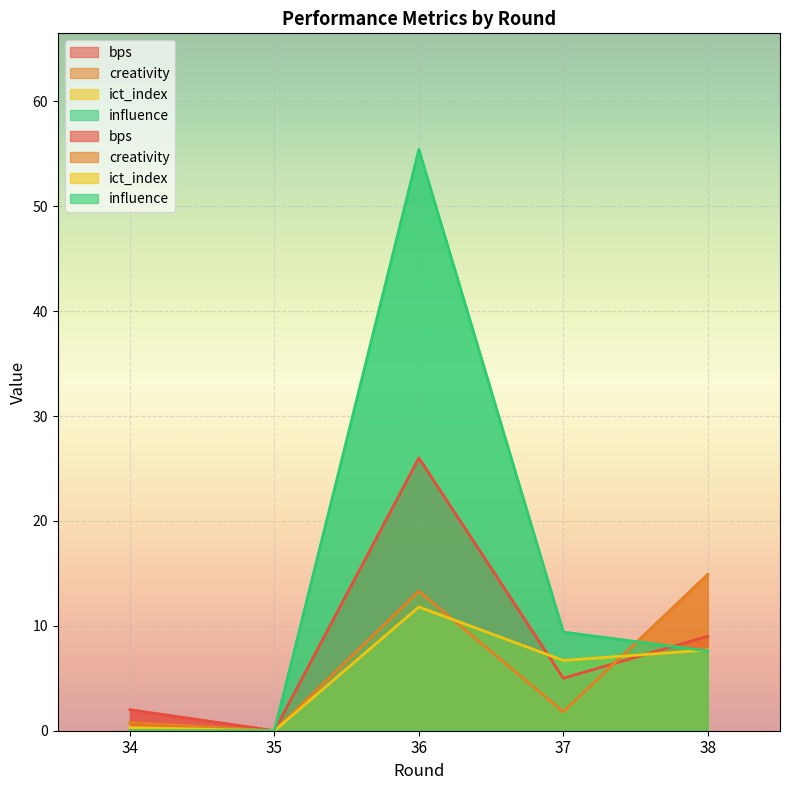

Which series has the largest range (max minus min)?

influence